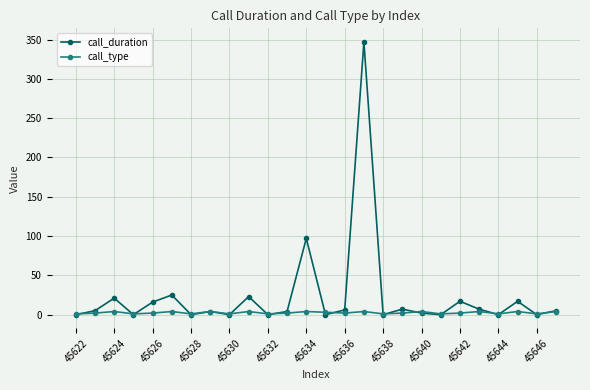

Which series has the widest spread of values?

call_duration